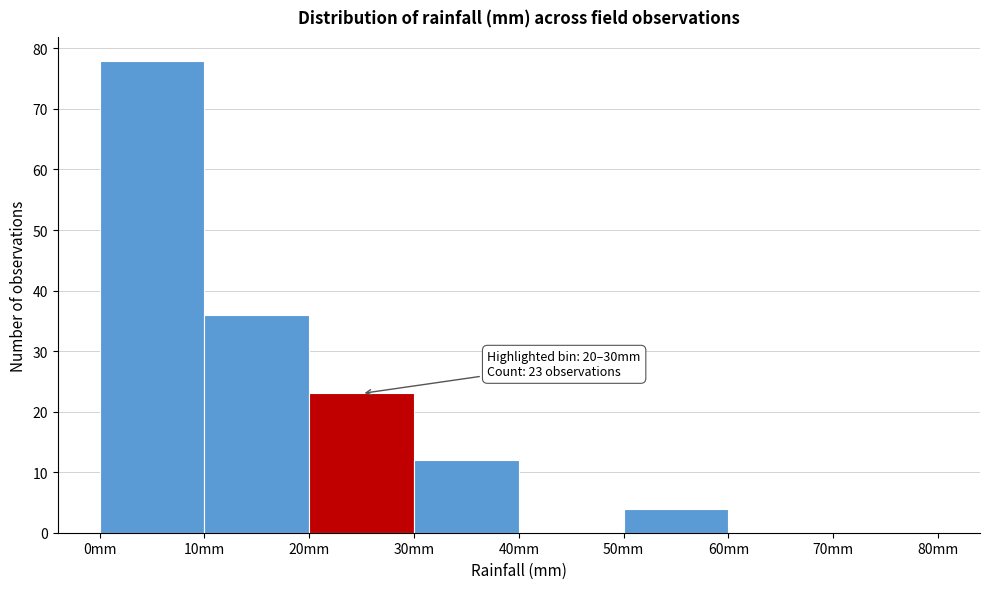

Which range on the x-axis has the tallest bar?

0 to 10